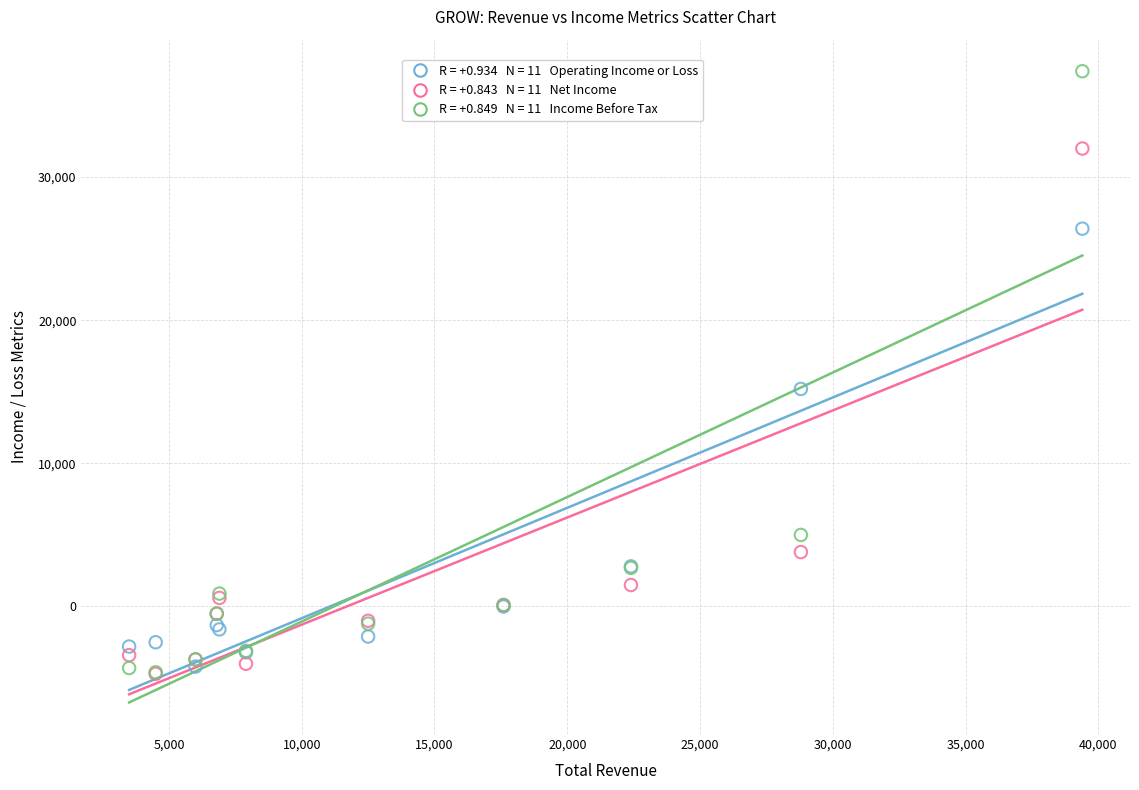

Across all series, what Y value is closest to 16350?

15200